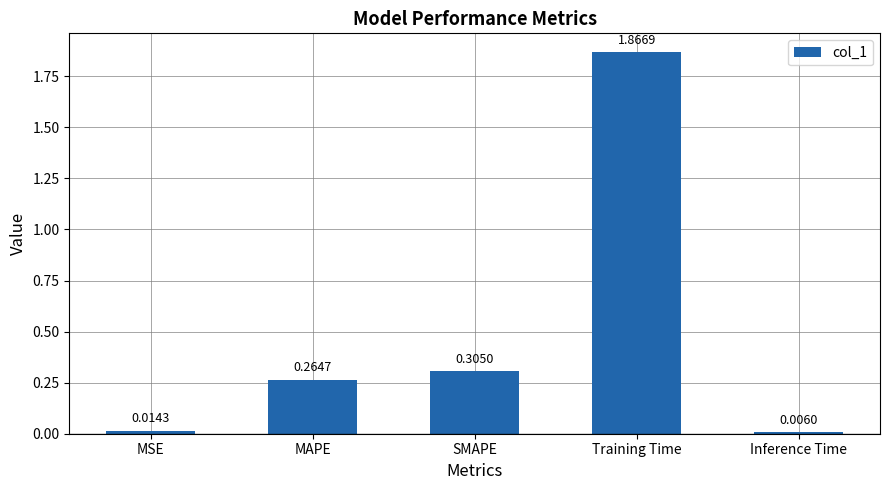

What is the change in value from MSE to SMAPE?

+0.3